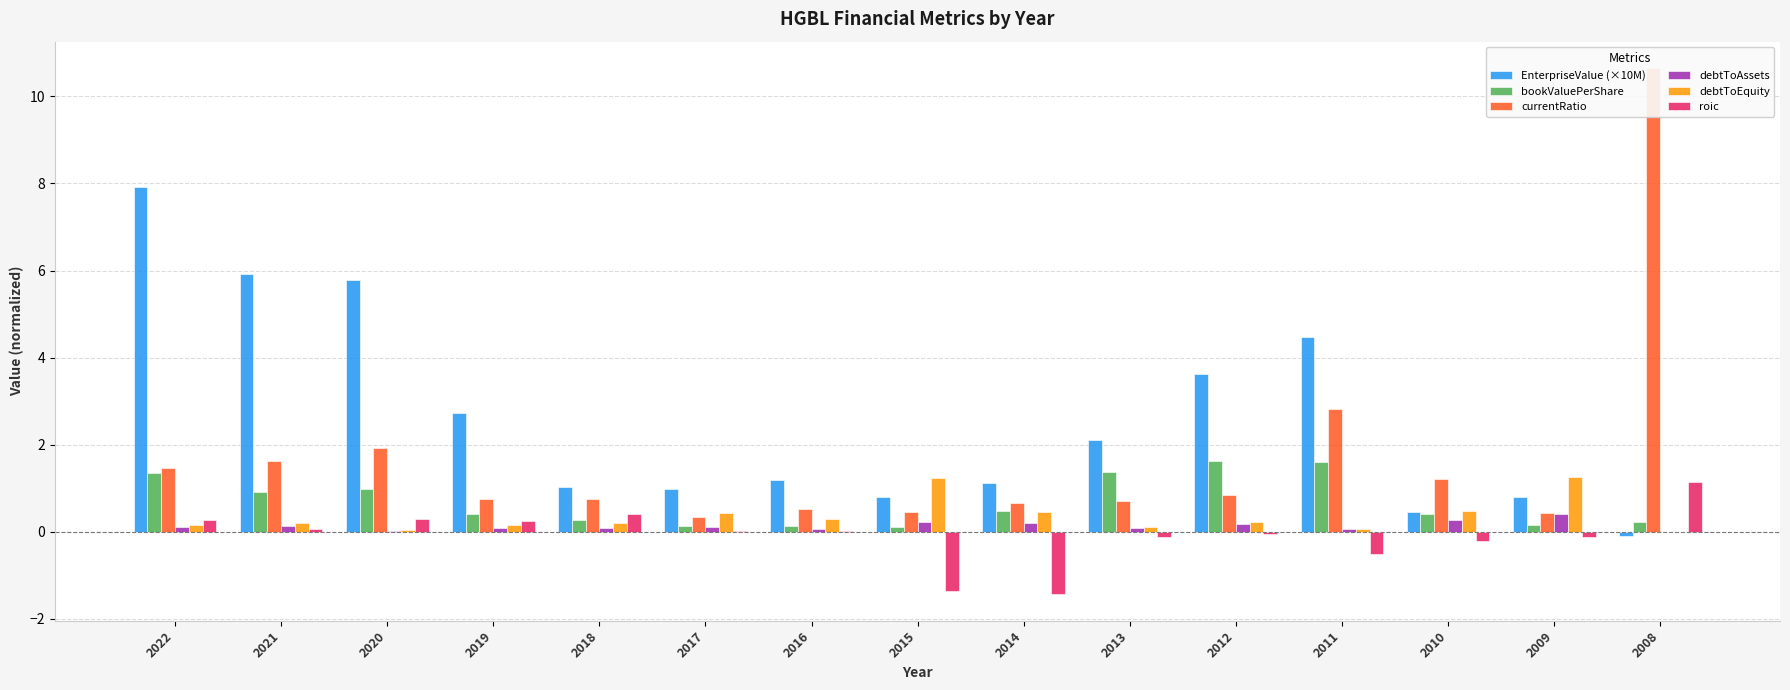

Which series has the largest total across all categories?

EnterpriseValue (×10M)